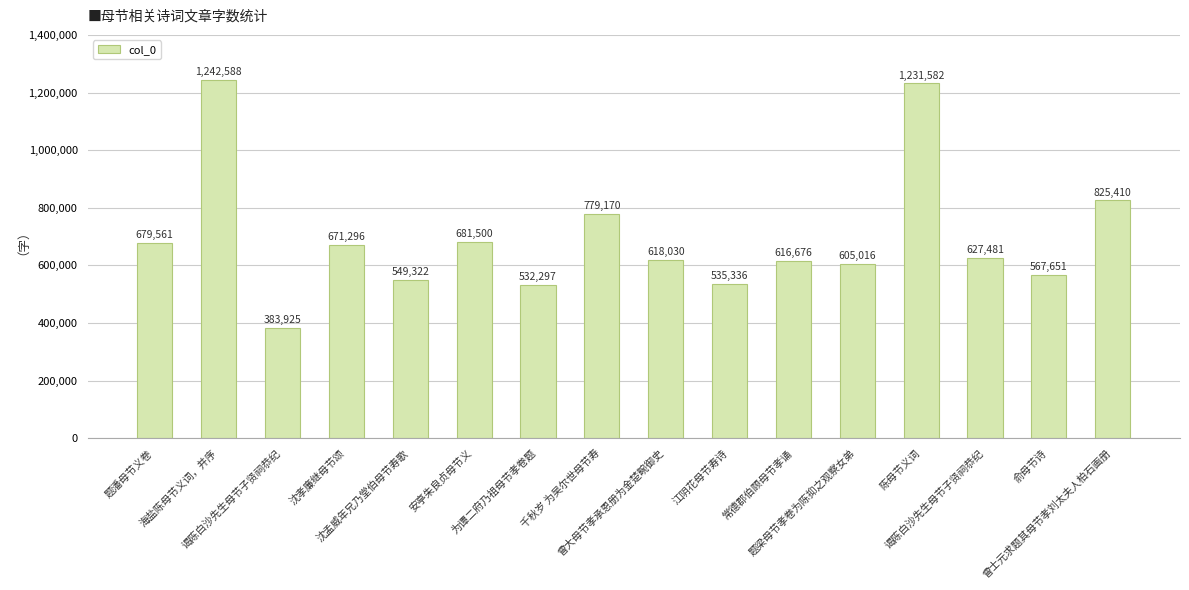

How many data points does each series have?

16